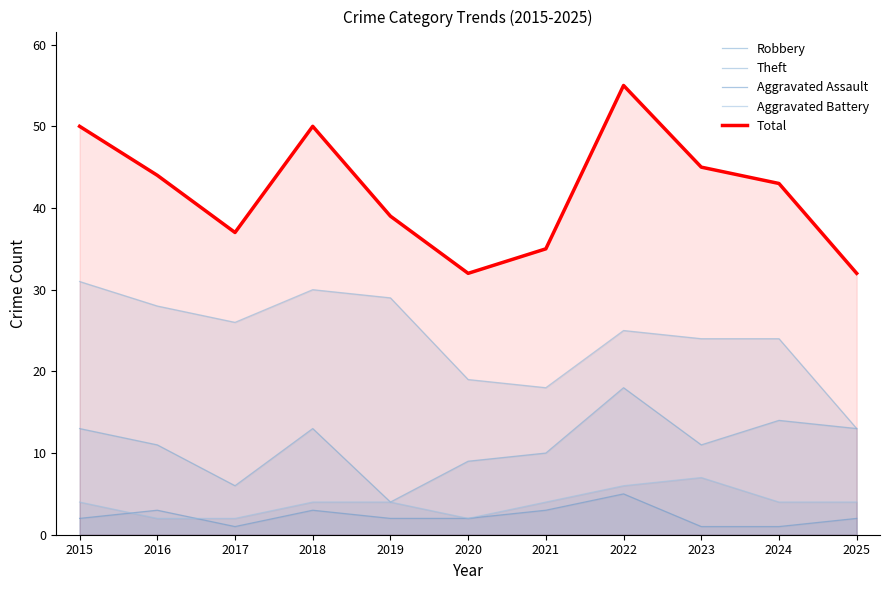

What is the value of the Total point at the 5th from the left?

39